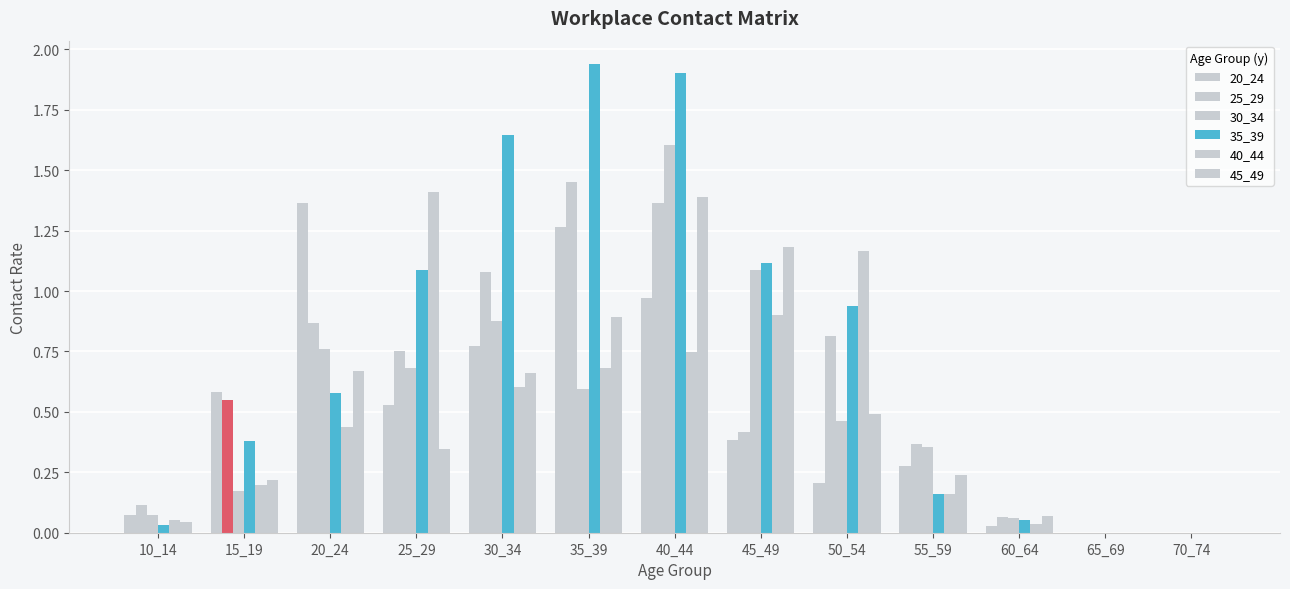

Between 25_29 and 50_54, which series saw the biggest shift?

20_24